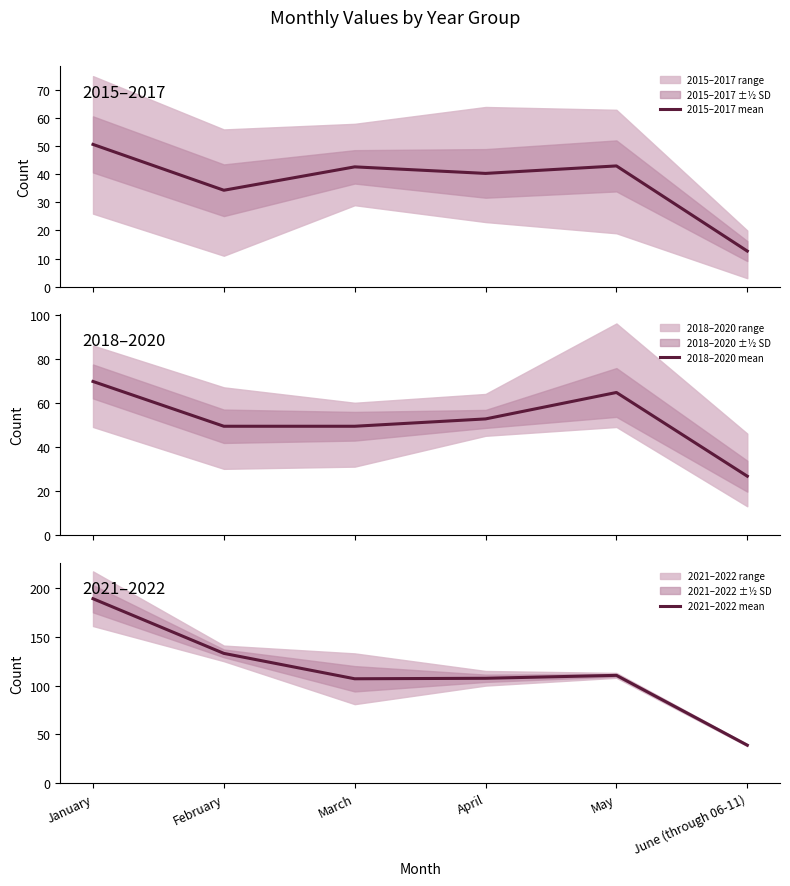

Where does the 2021–2022 mean series first go above 110?

January